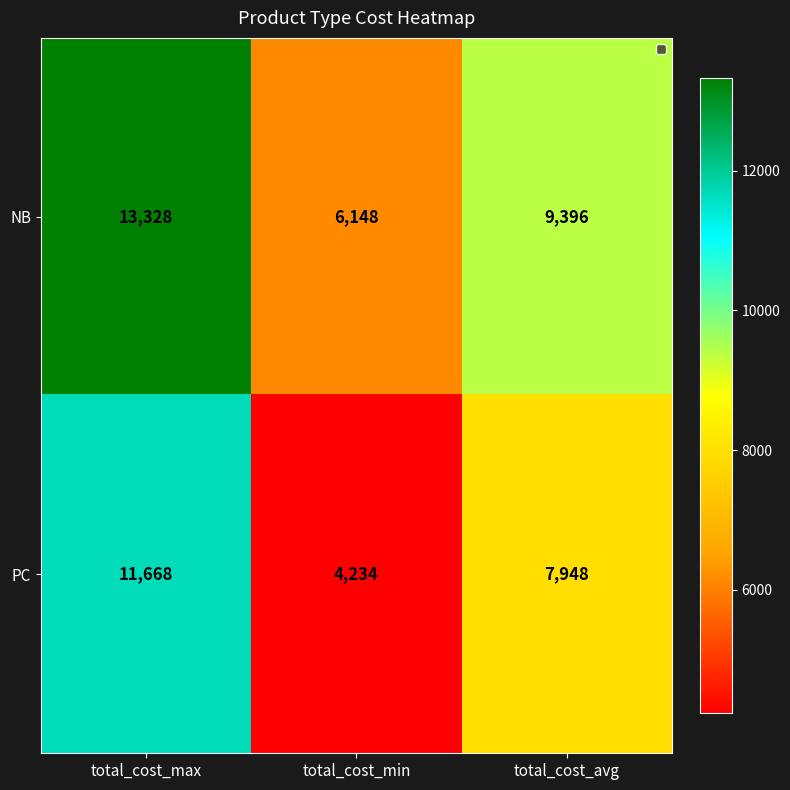

How many NB values are between 6148 and 13328?

3